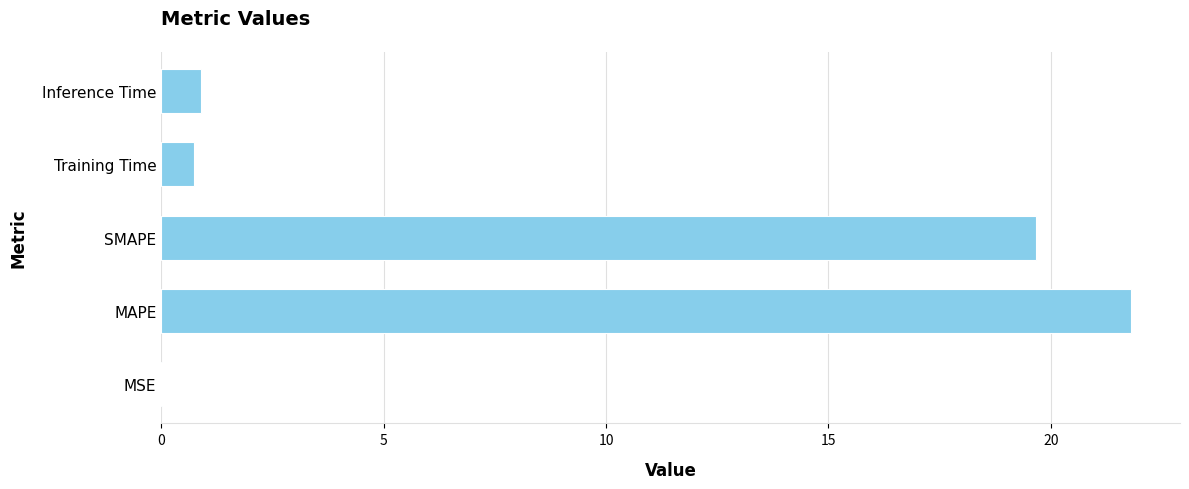

What is the maximum value shown in the chart?

21.8